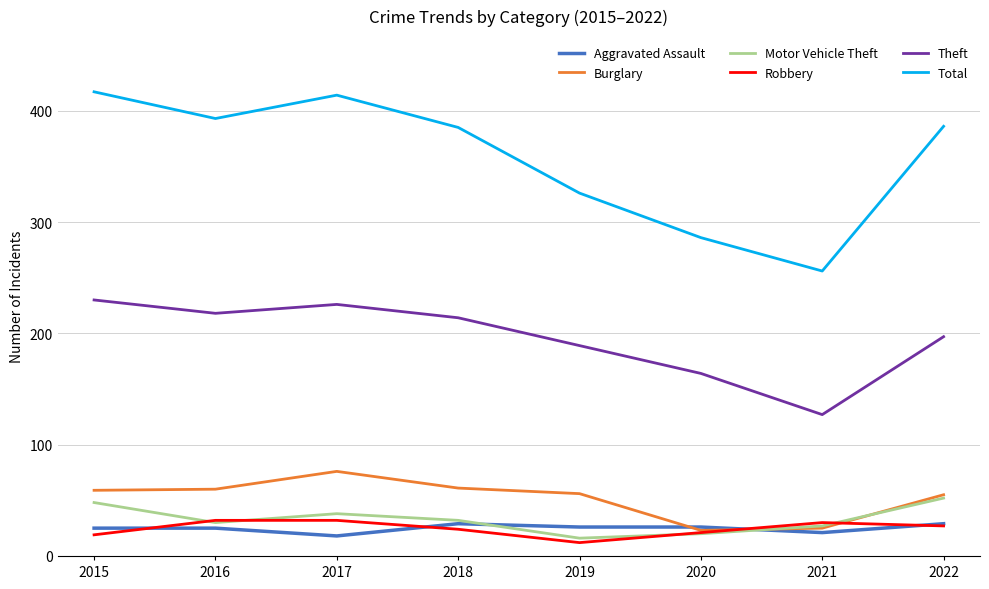

Which series has the largest total across all categories?

Total